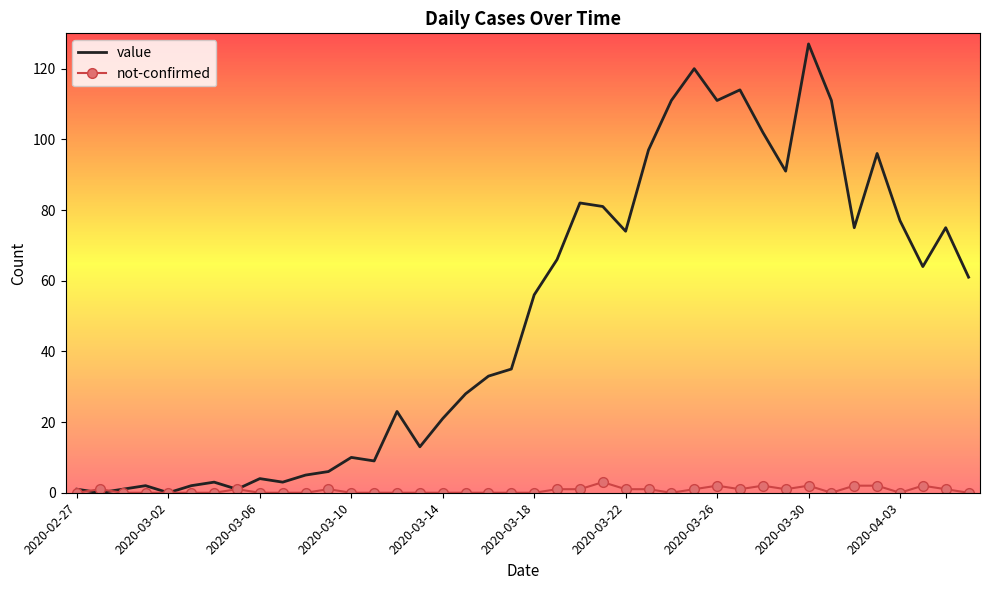

What is the maximum value for value?

127